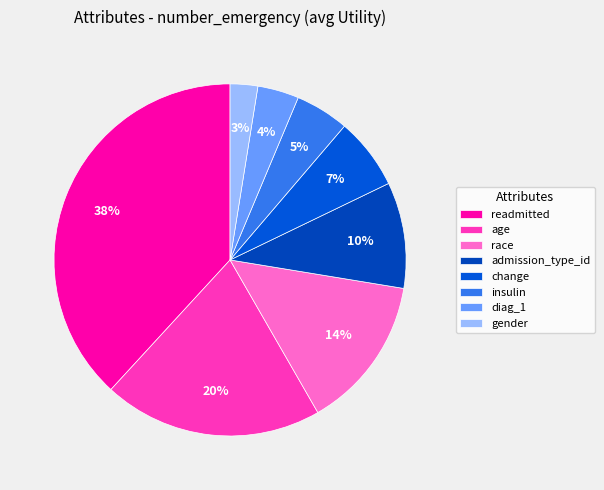

To the nearest percent, what is the combined percentage of gender and age?

23%